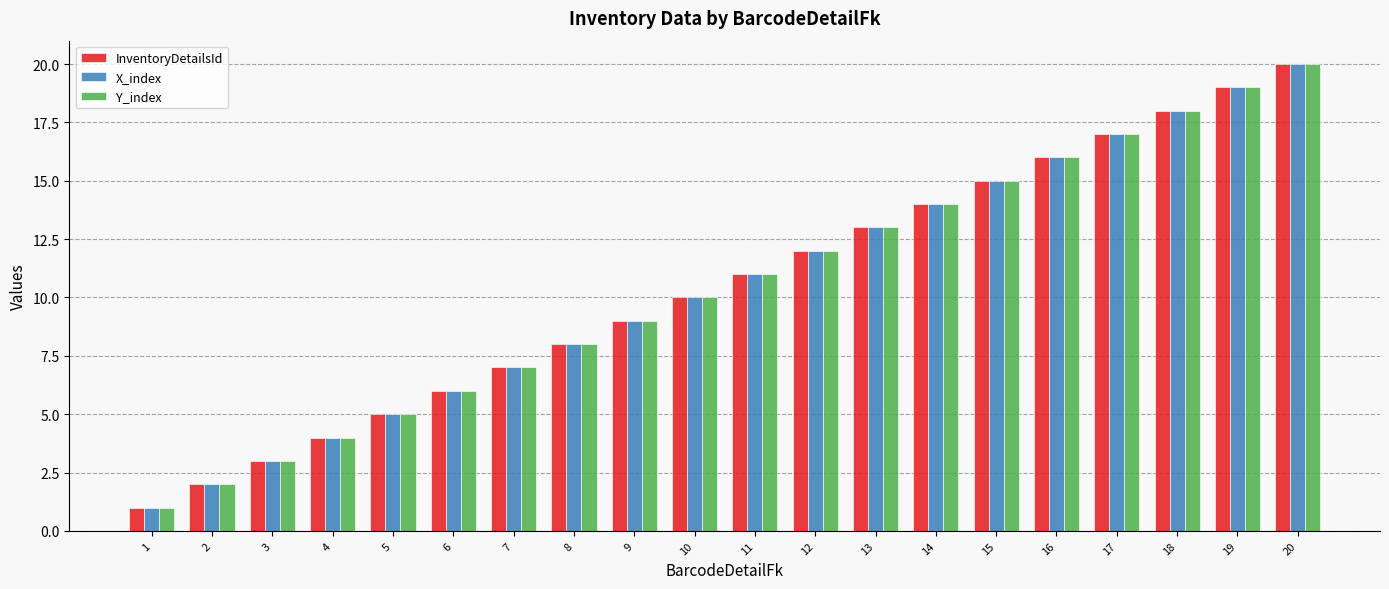

Is the value of InventoryDetailsId at 5 greater than the value of Y_index at 9?

No